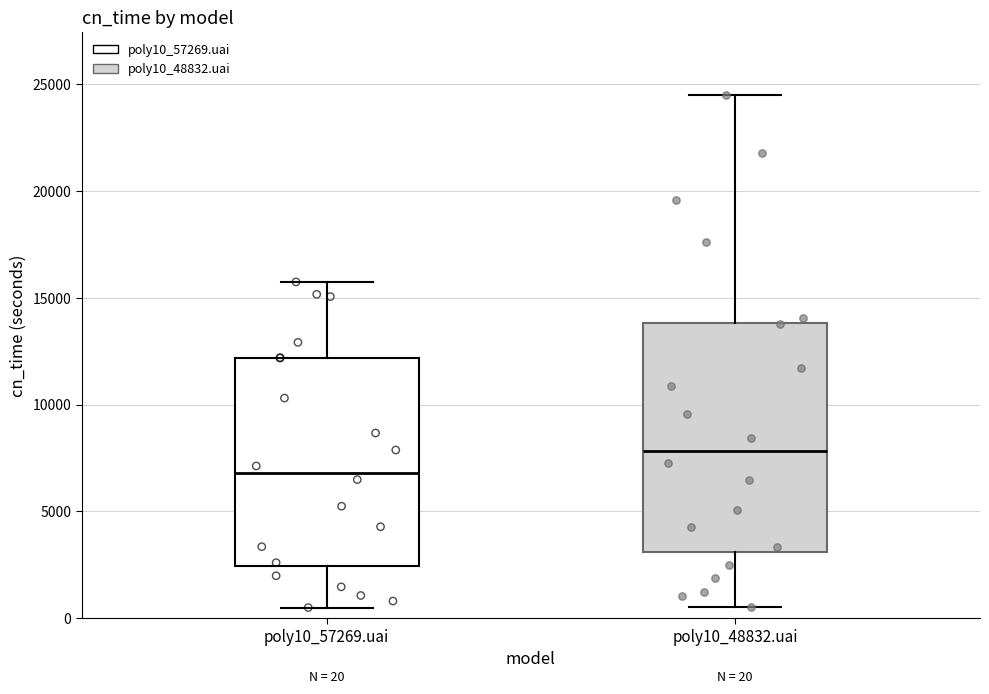

Which box is the tallest, from its lower edge to its upper edge?

poly10_48832.uai